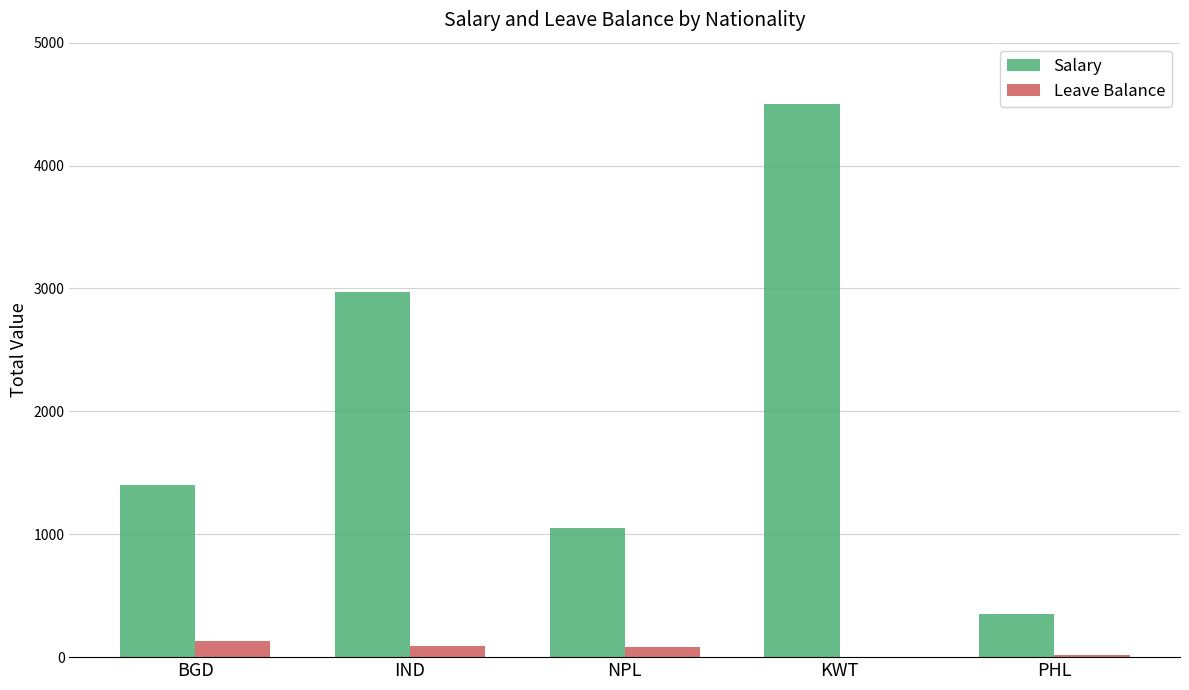

Where is Salary nearest to the value 2425?

IND